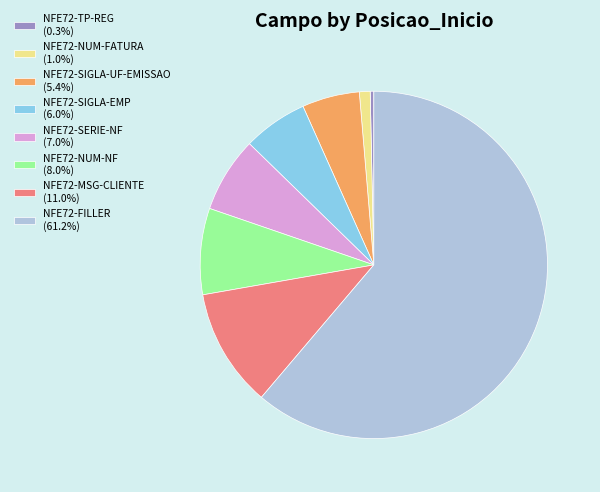

Do NFE72-MSG-CLIENTE (11.0%) and NFE72-SIGLA-UF-EMISSAO (5.4%) together represent more than half of the pie?

No